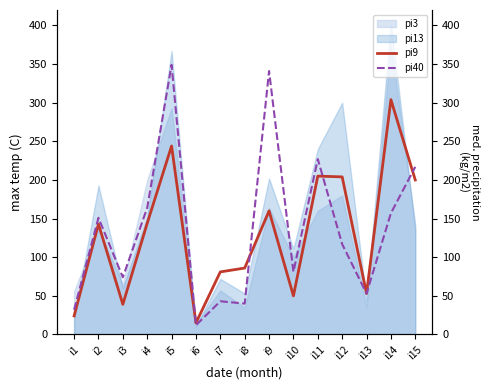

At which label is pi40 closest to 180?

i4